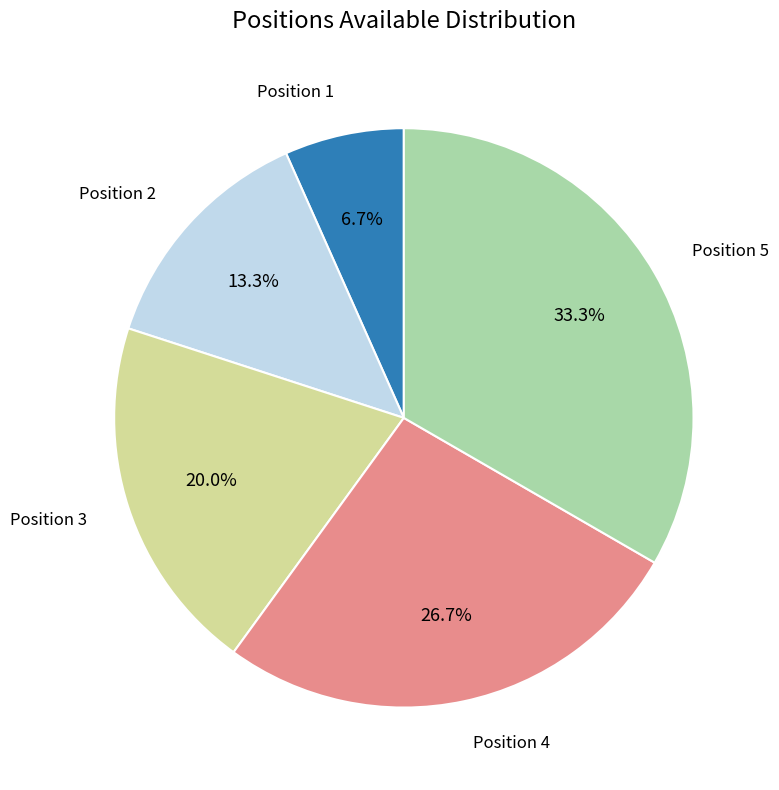

Does any single category account for the majority?

No